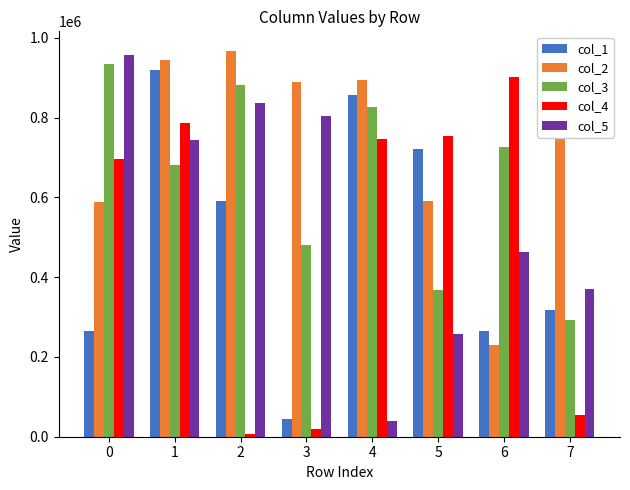

Which series changed the most between 0 and 7?

col_3